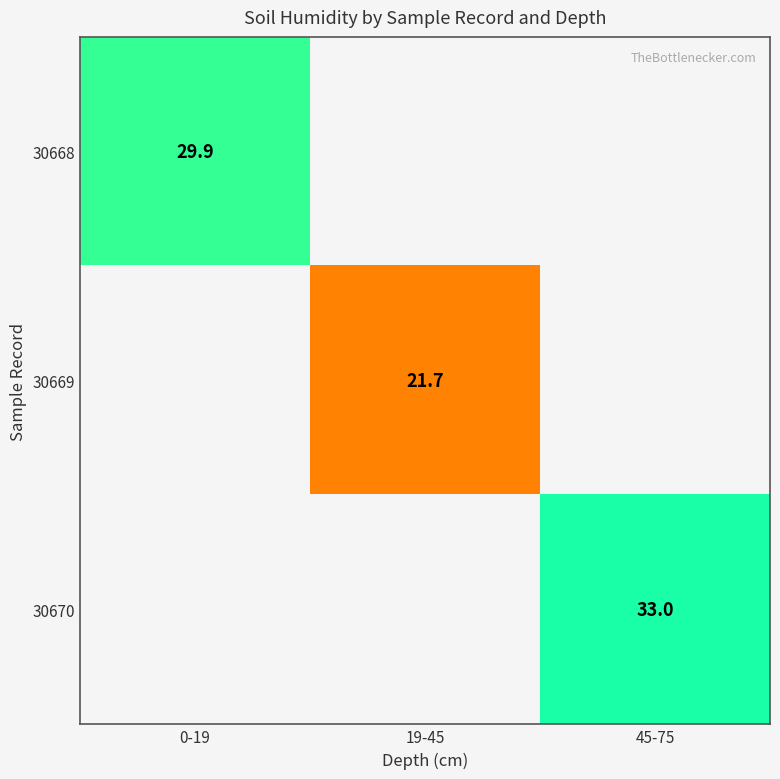

True or false: 30670 has a value of 33.0 at 45-75.

True